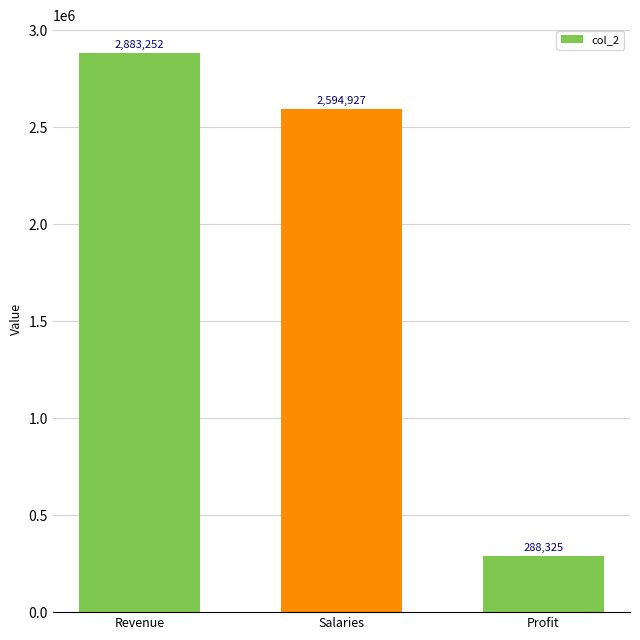

What is the ratio of the value at Profit to the value at Salaries?

0.1